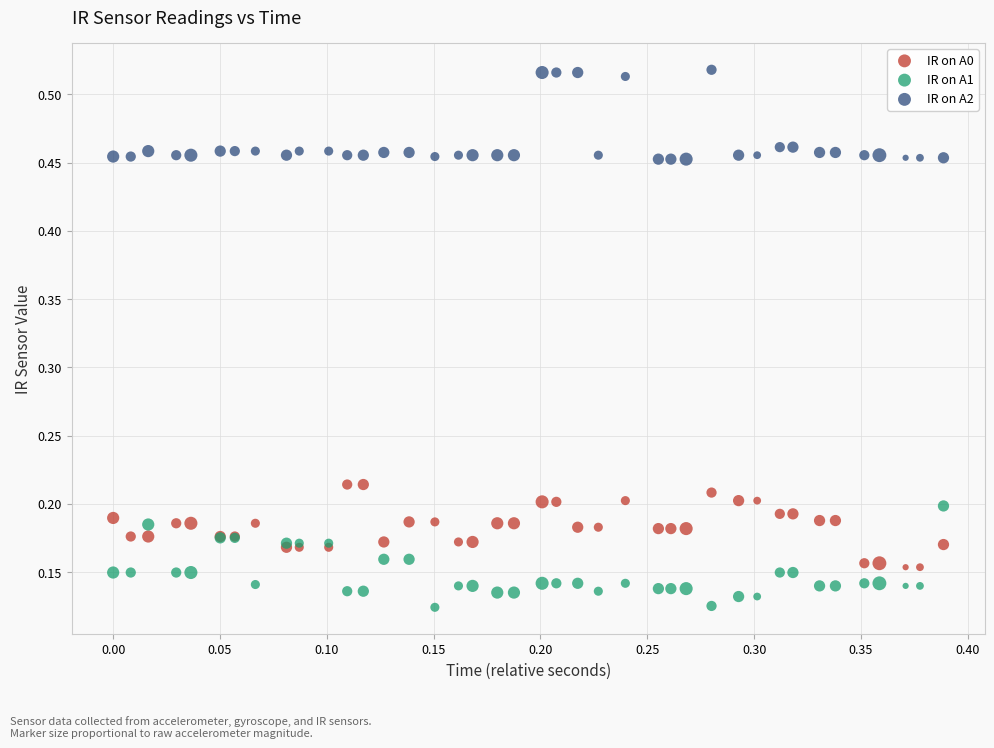

What are all the series names shown in the legend?

IR on A0, IR on A1, IR on A2